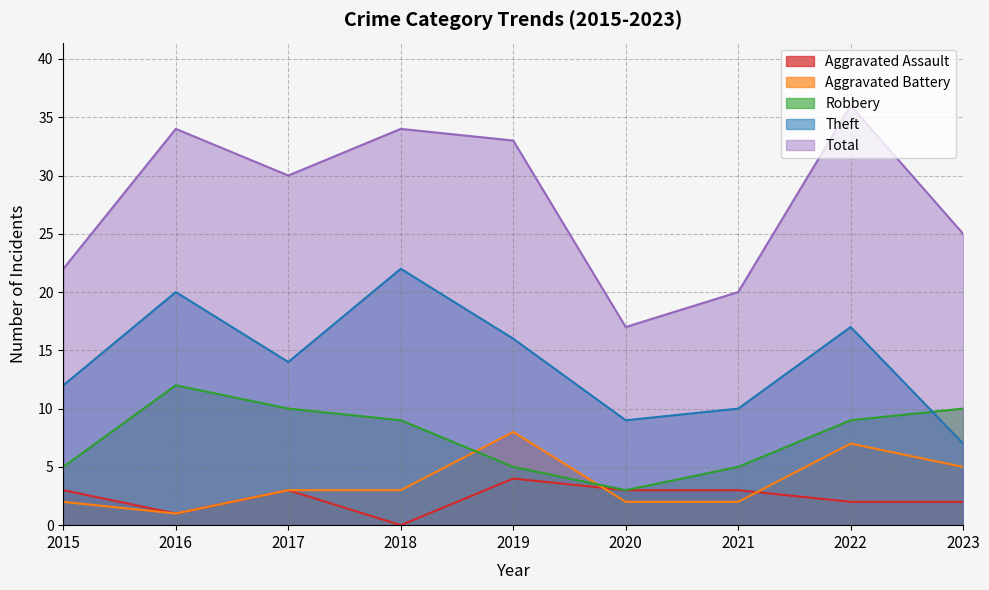

What is the spread (max minus min) of values at 2020?

15